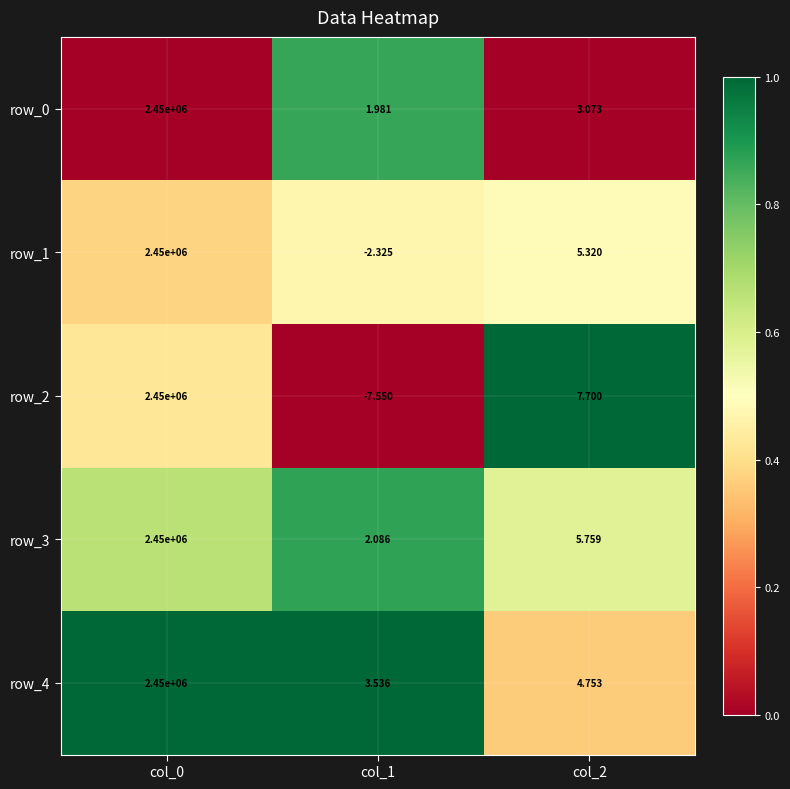

The value of row_2 at col_1 is -0.6. True or false?

False